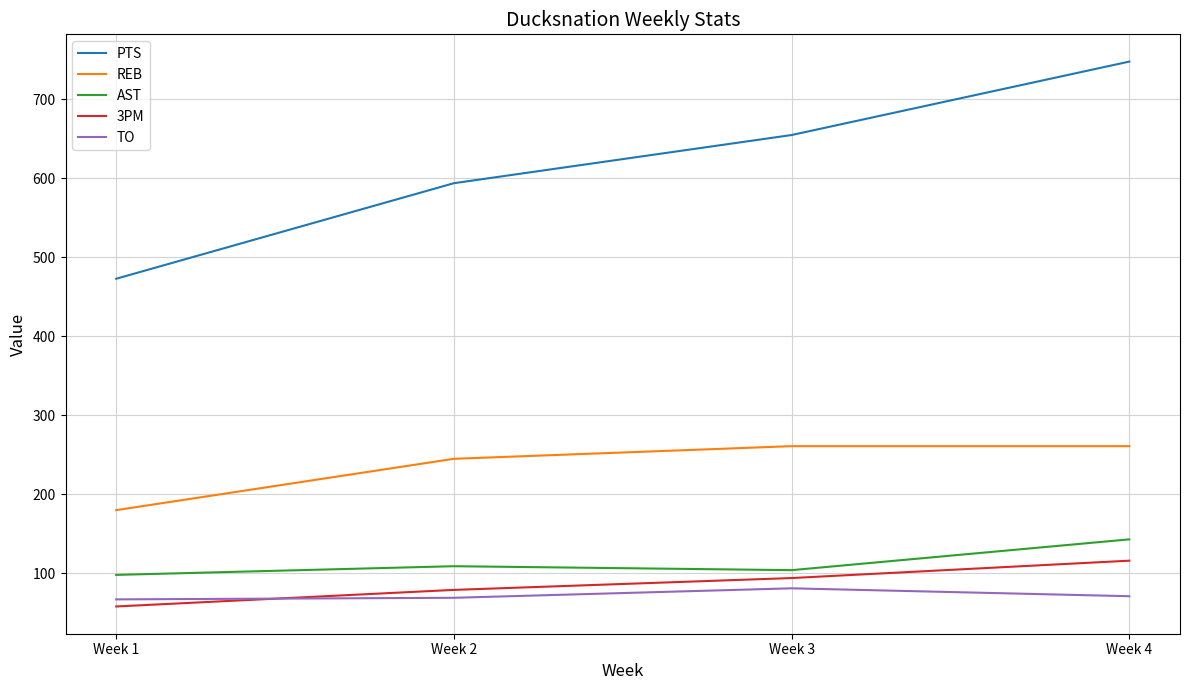

How many lines are shown in the chart?

5